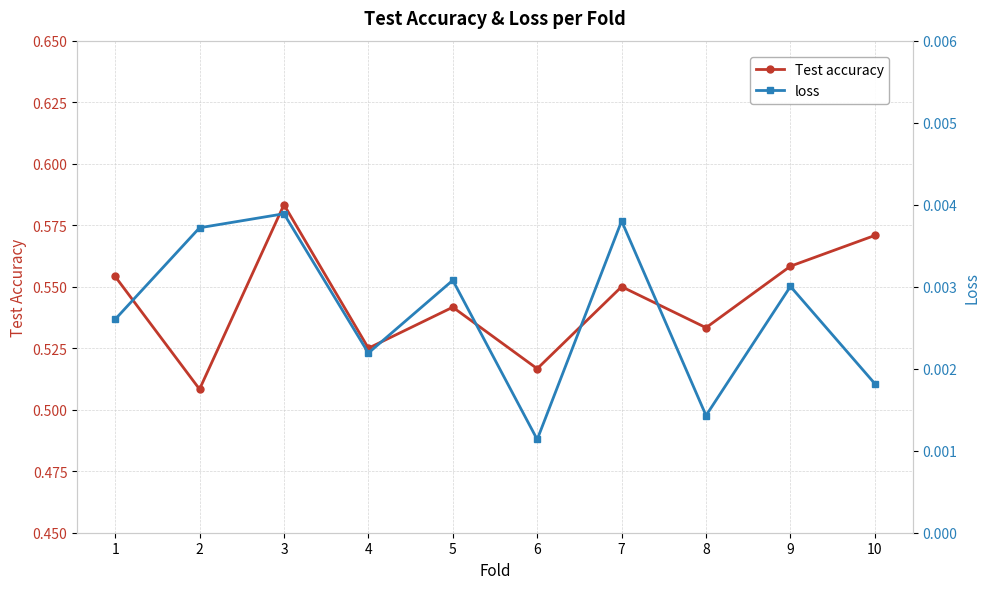

True or false: Test accuracy and loss cross at least once.

False